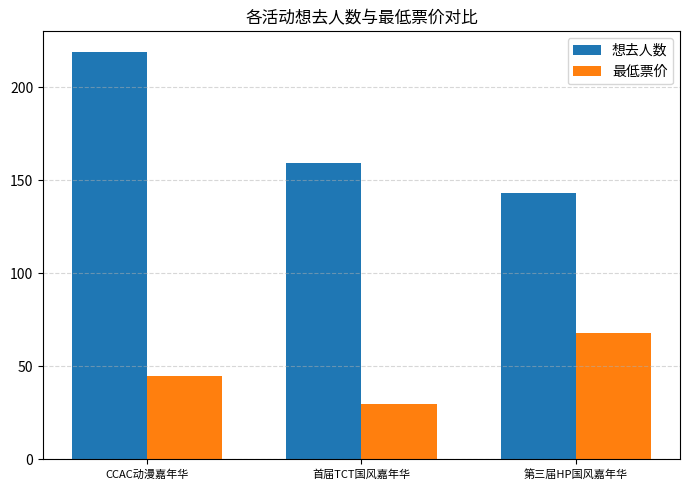

What is the highest value of the 最低票价 series?

68.0